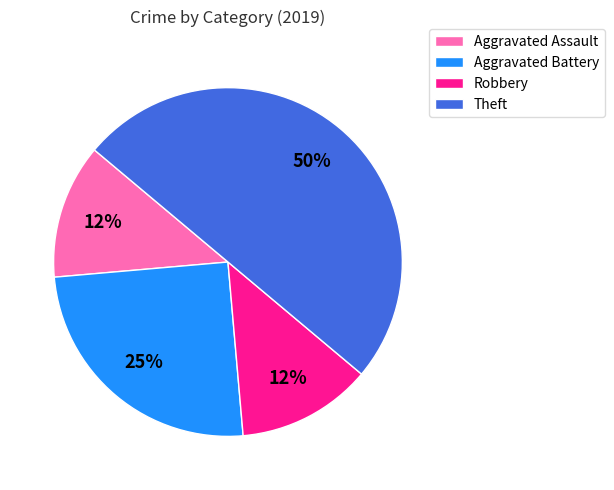

To the nearest percent, what is the difference between the largest and smallest slice percentages?

37%